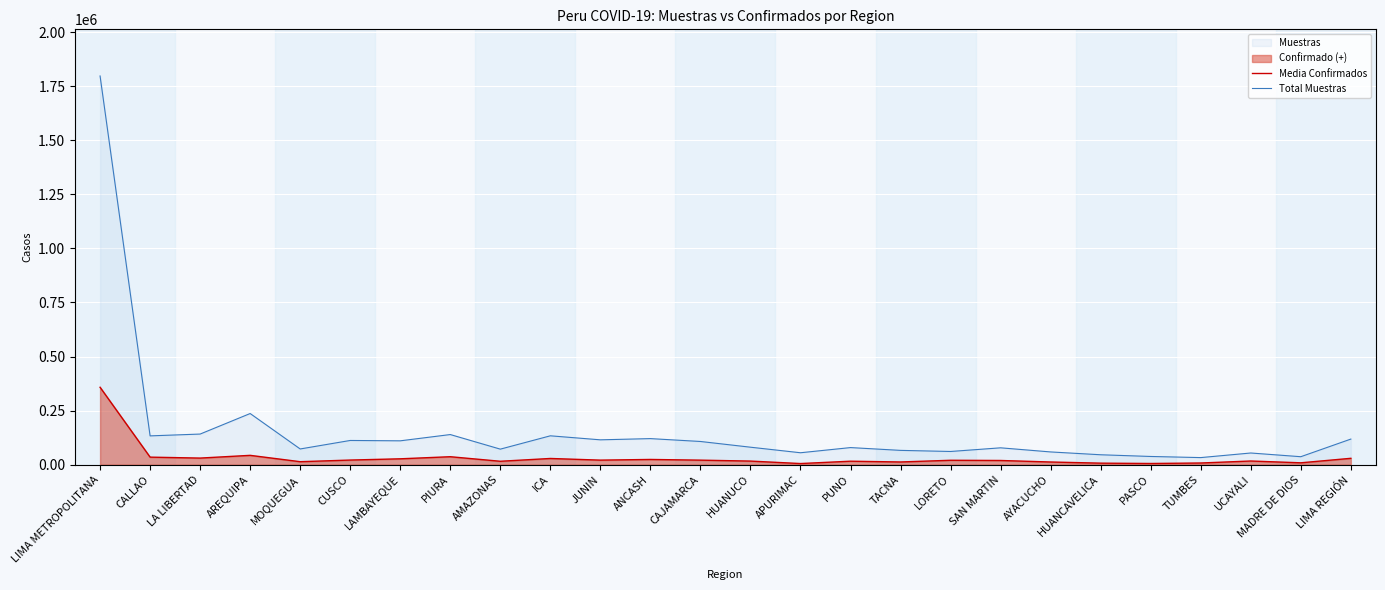

Where is Total Muestras nearest to the value 914873?

AREQUIPA